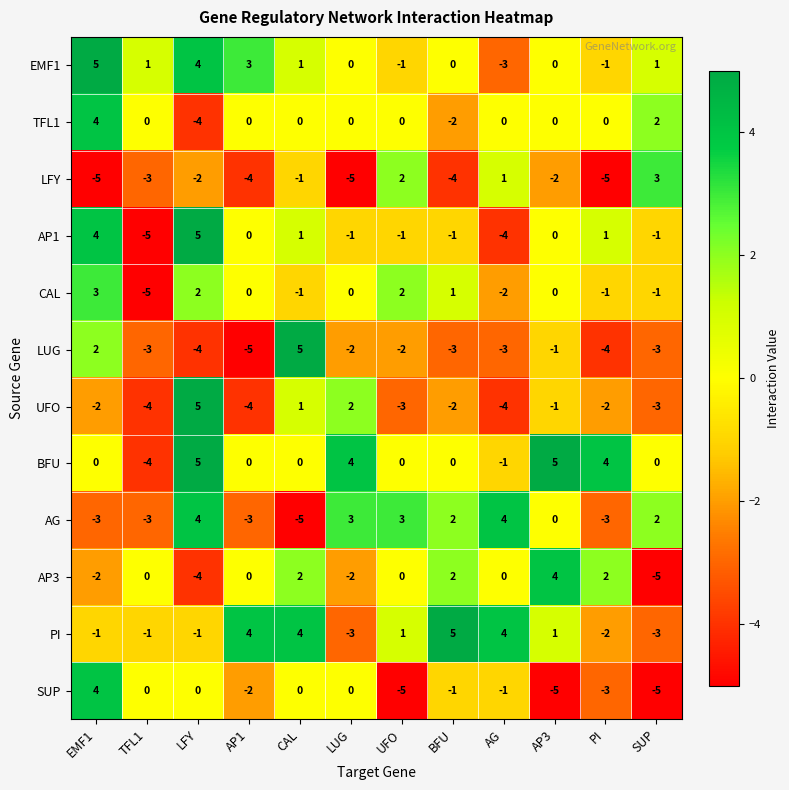

What is the lowest value of the PI series?

-3